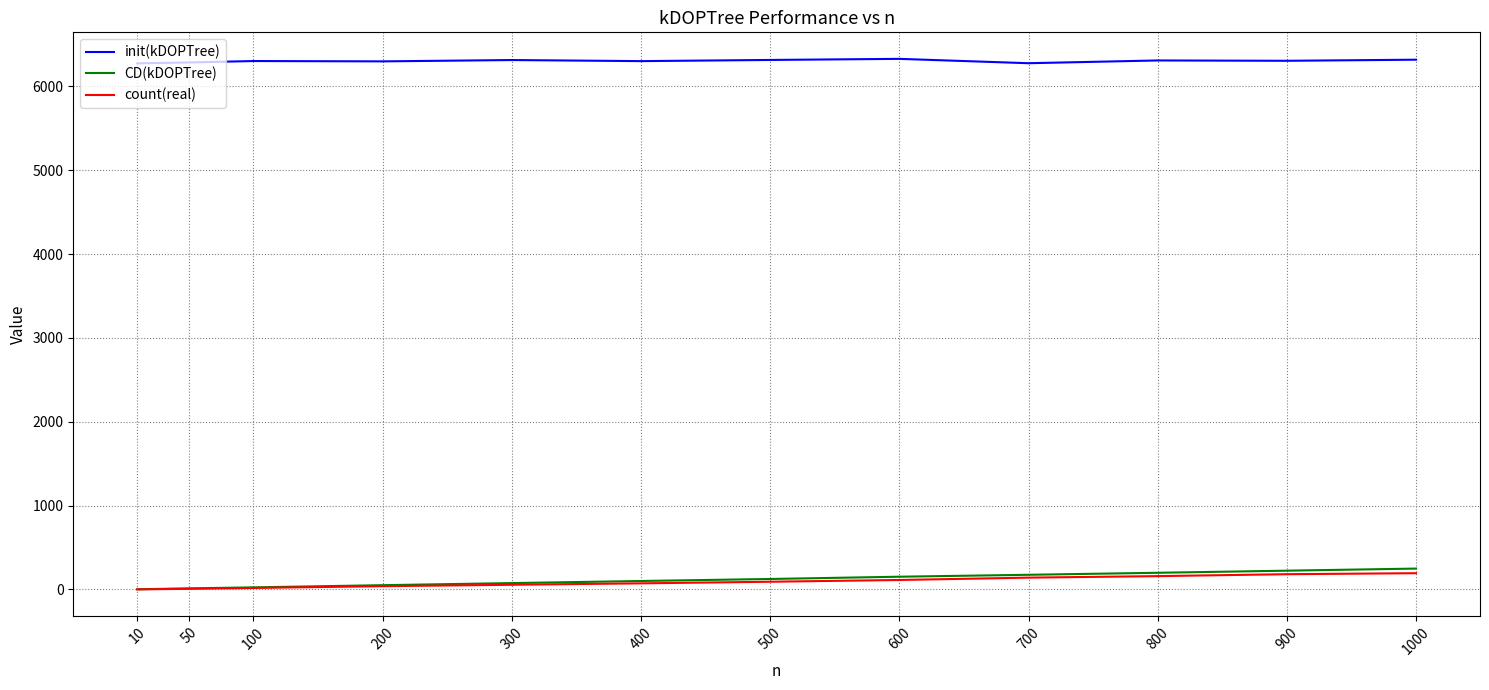

What is the maximum value shown in the chart?

6328